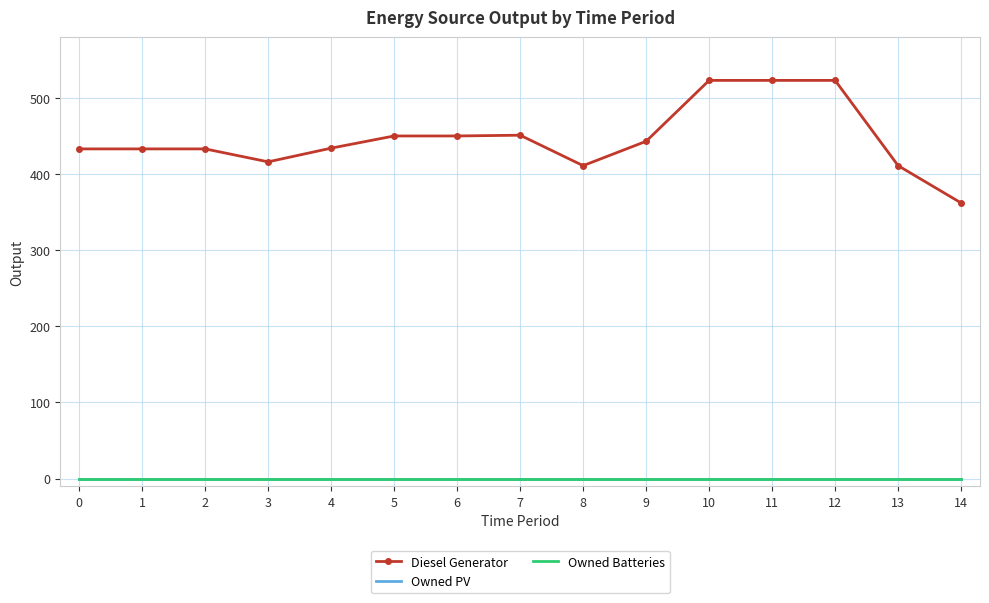

What is the greatest value displayed?

523